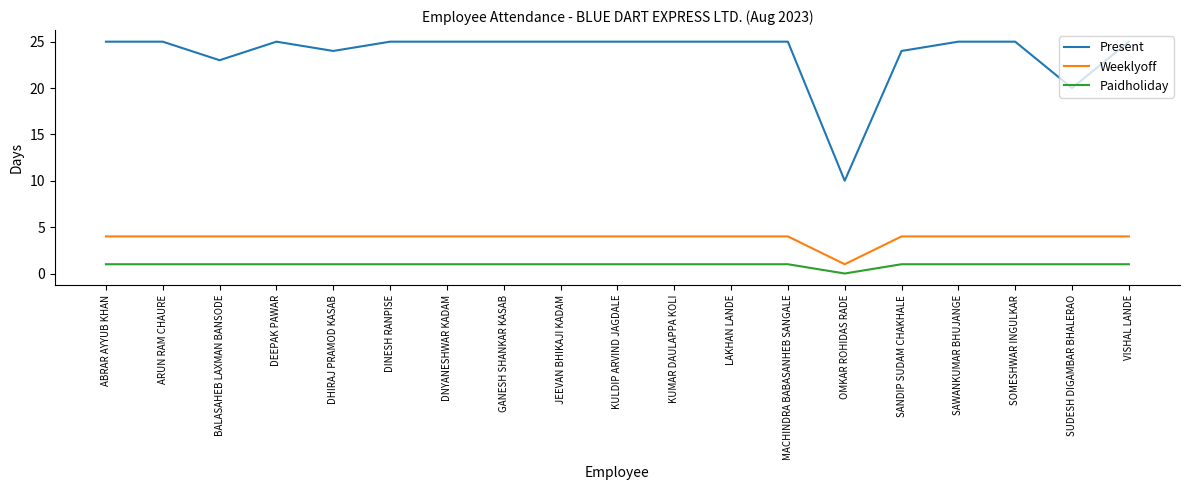

Which category has the lowest value across all series?

OMKAR ROHIDAS RADE